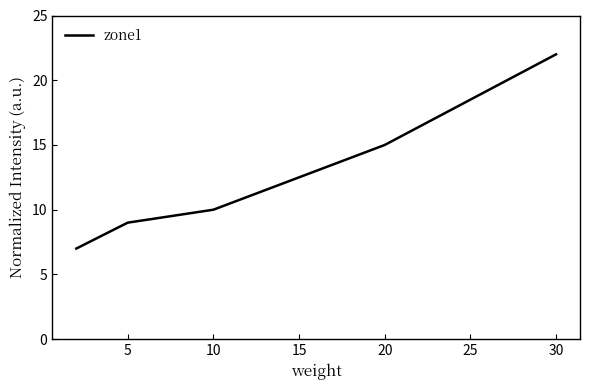

Does the chart display data point markers on the line(s)?

No